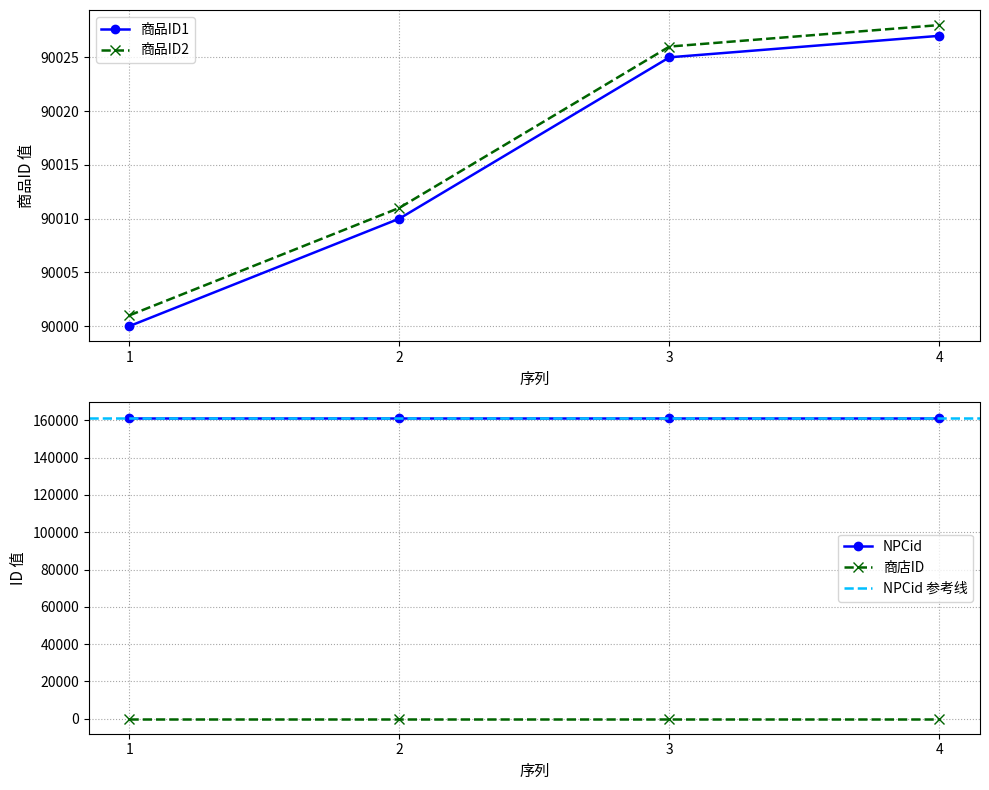

How many data points in 商品ID1 are less than 90025?

2